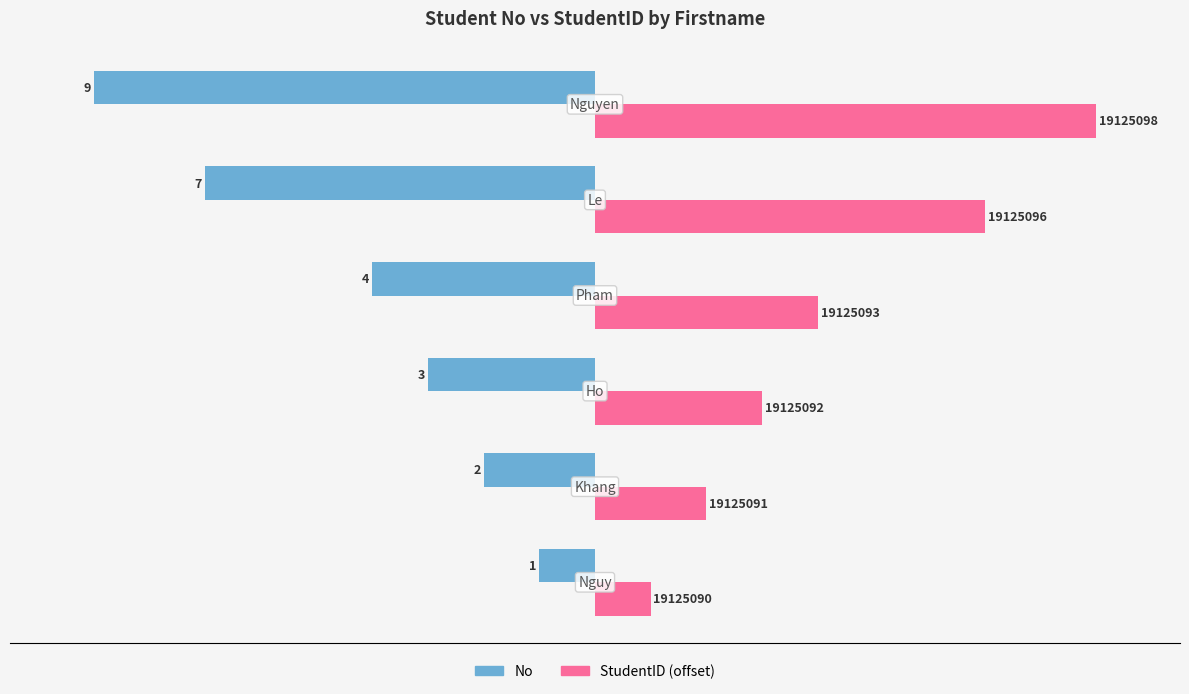

What is the minimum value shown in the chart?

-9